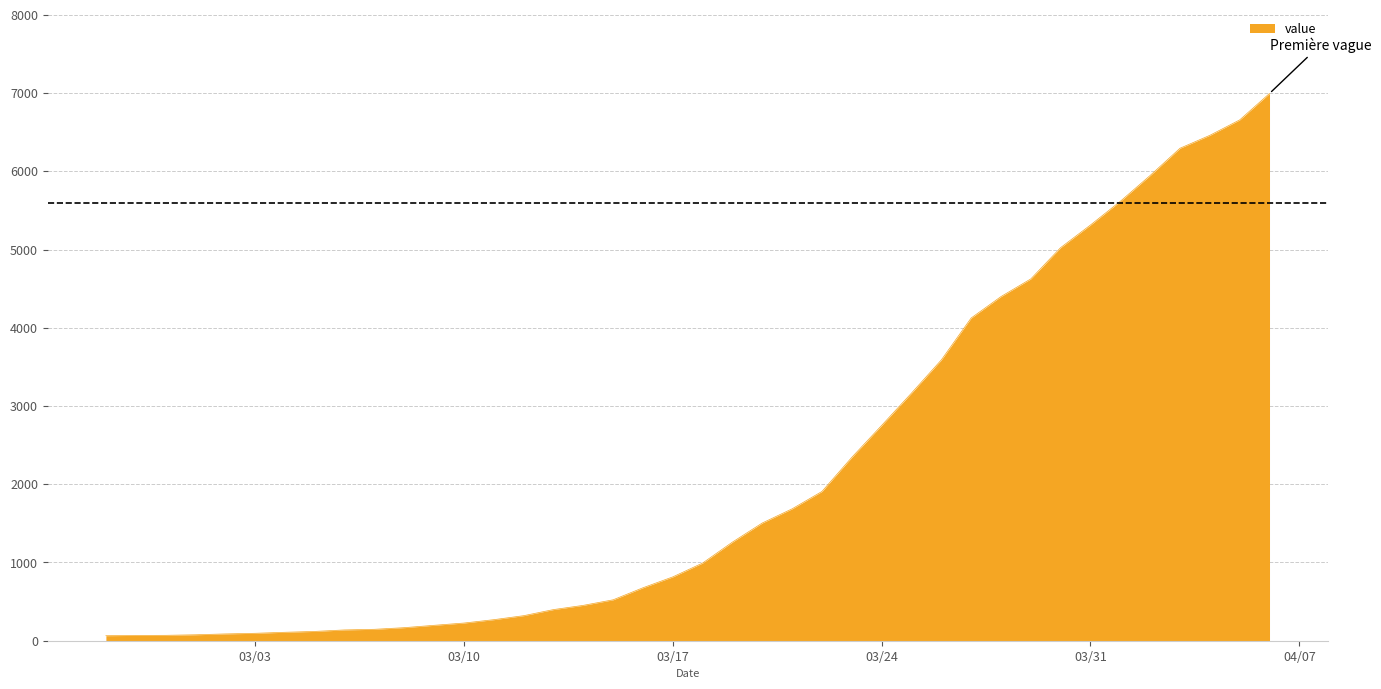

What is the difference between the maximum and minimum values?

6931